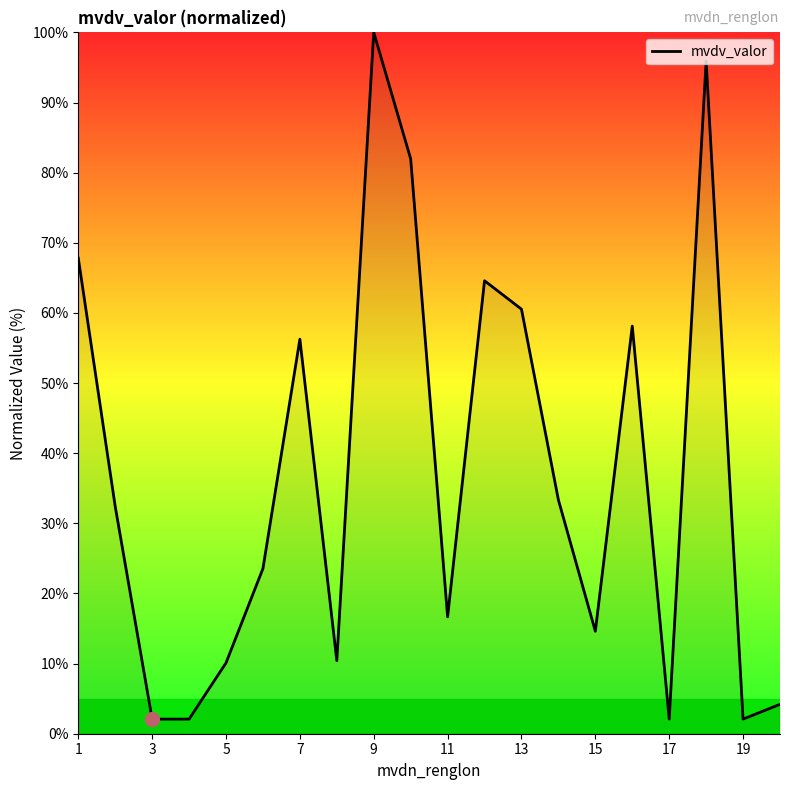

Does the chart display data point markers on the line(s)?

No